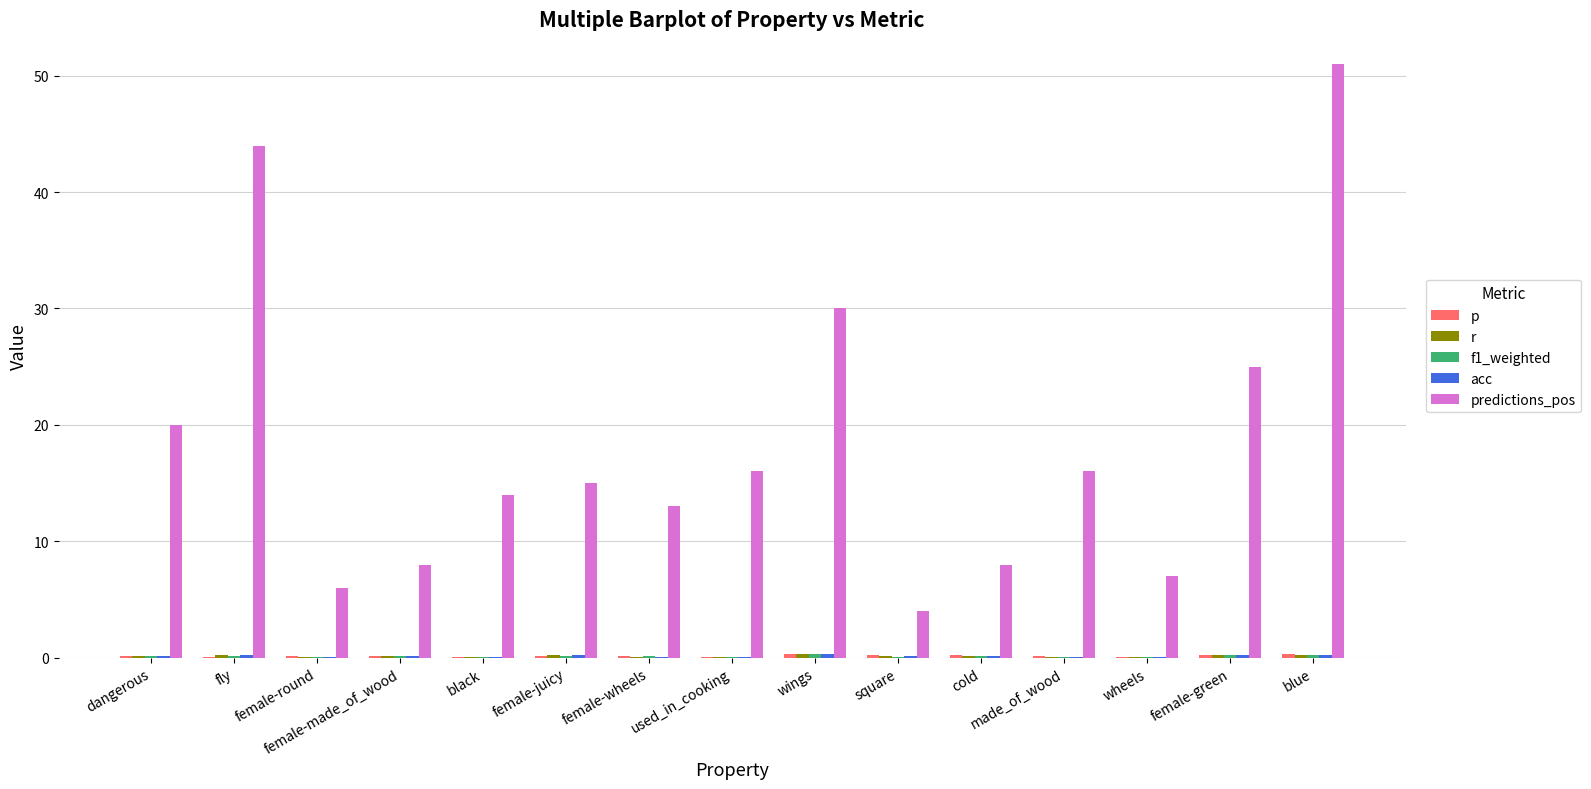

Between black and wheels, which series saw the biggest shift?

predictions_pos